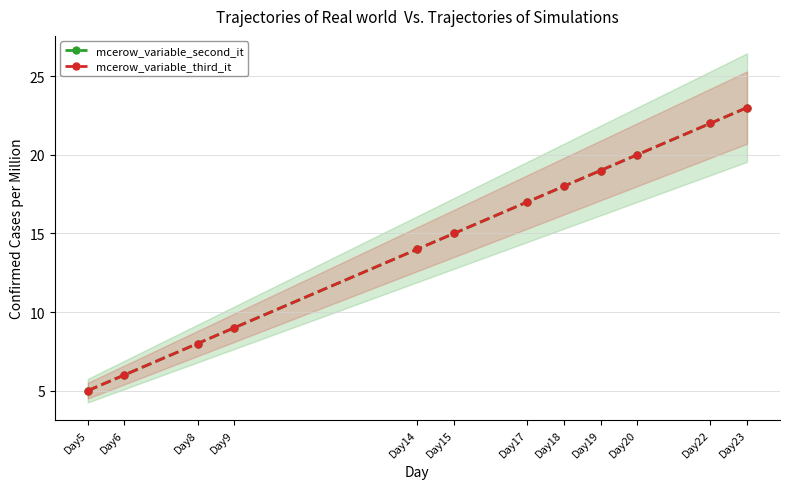

At which category does the chart reach its minimum across all series?

Day5